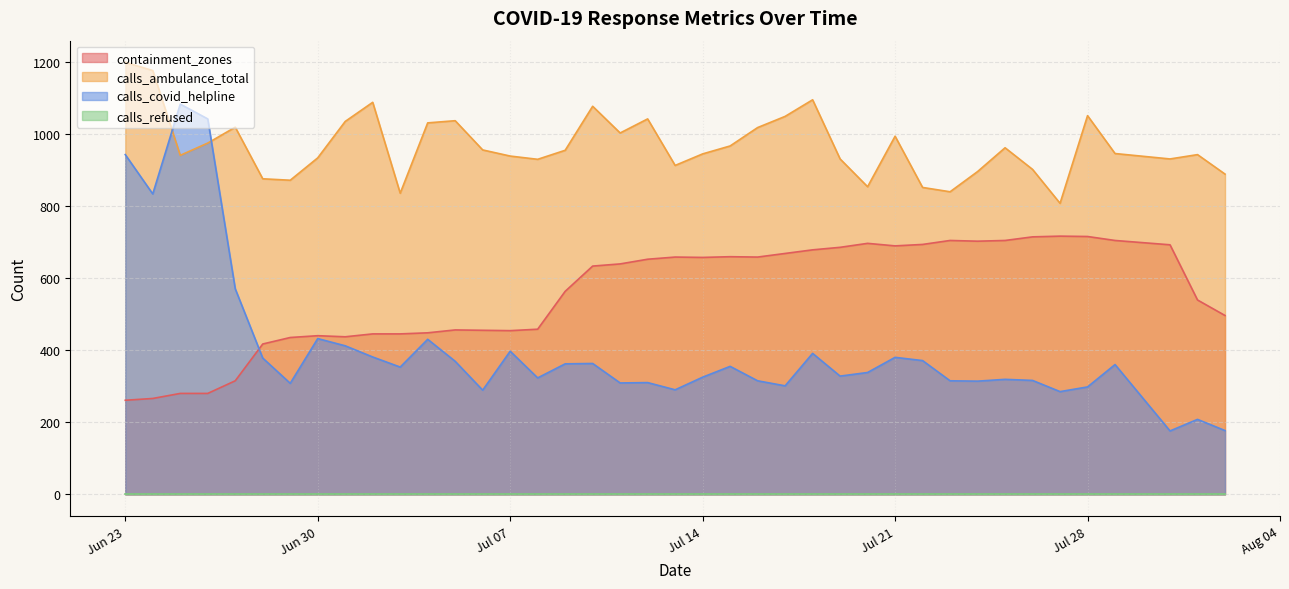

Which series has the largest total across all categories?

calls_ambulance_total